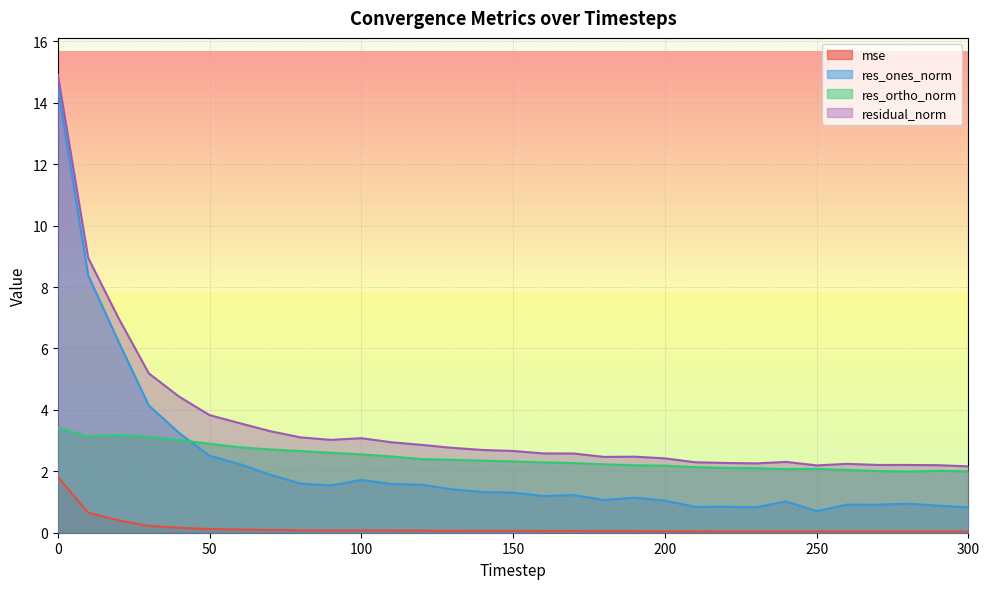

What are all the series names shown in the legend?

mse, res_ones_norm, res_ortho_norm, residual_norm